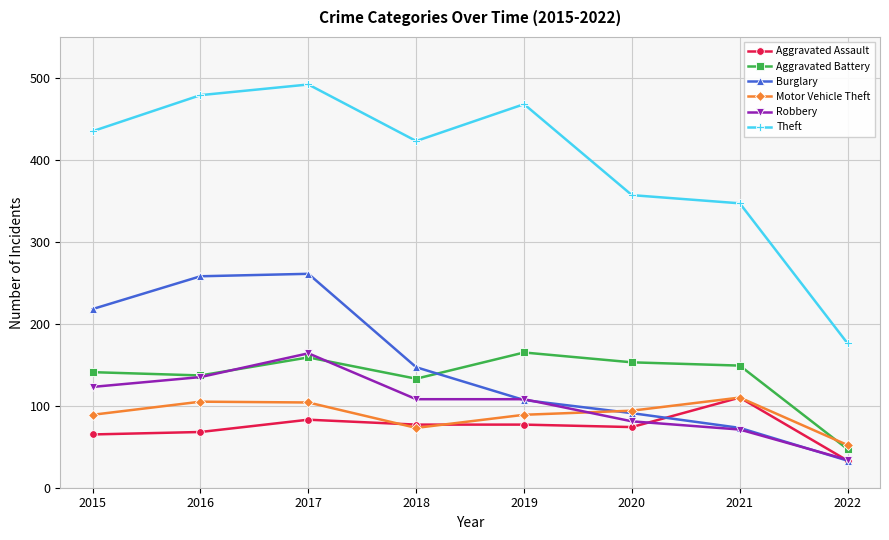

How many lines are shown in the chart?

6